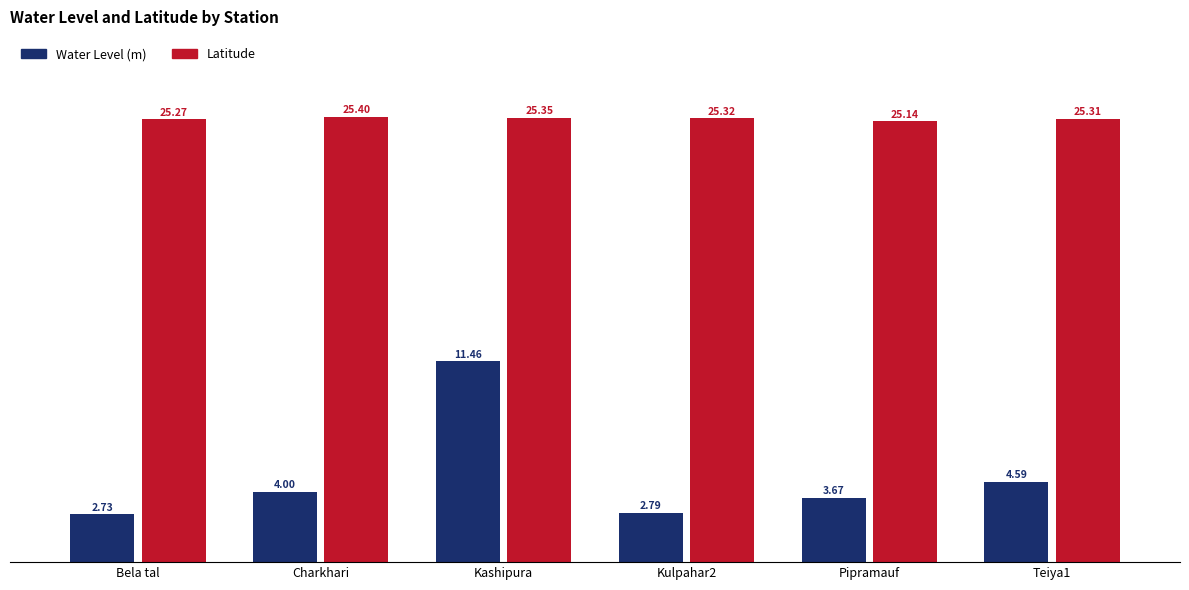

The value of Latitude at Pipramauf is 25.1. True or false?

True